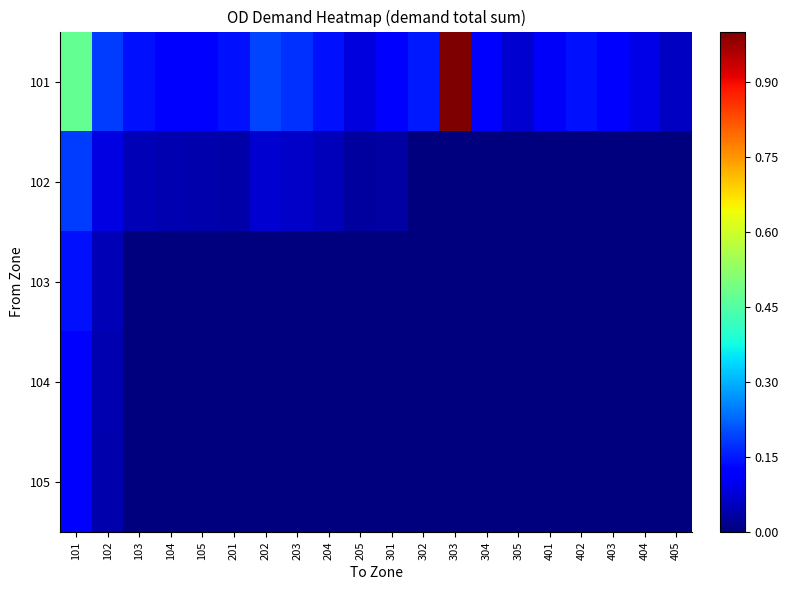

Reading left to right, list all the values displayed in this chart.

101: 101=0.5	102=0.2	103=0.1	104=0.1	105=0.1	201=0.1	202=0.2	203=0.2	204=0.1	205=0.1	301=0.1	302=0.1	303=1.0	304=0.1	305=0.1	401=0.1	402=0.1	403=0.1	404=0.1	405=0.1
102: 101=0.2	102=0.1	103=0.1	104=0.0	105=0.0	201=0.0	202=0.1	203=0.1	204=0.1	205=0.0	301=0.0	302=0.0	303=0.0	304=0.0	305=0.0	401=0.0	402=0.0	403=0.0	404=0.0	405=0.0
103: 101=0.1	102=0.1	103=0.0	104=0.0	105=0.0	201=0.0	202=0.0	203=0.0	204=0.0	205=0.0	301=0.0	302=0.0	303=0.0	304=0.0	305=0.0	401=0.0	402=0.0	403=0.0	404=0.0	405=0.0
104: 101=0.1	102=0.0	103=0.0	104=0.0	105=0.0	201=0.0	202=0.0	203=0.0	204=0.0	205=0.0	301=0.0	302=0.0	303=0.0	304=0.0	305=0.0	401=0.0	402=0.0	403=0.0	404=0.0	405=0.0
105: 101=0.1	102=0.0	103=0.0	104=0.0	105=0.0	201=0.0	202=0.0	203=0.0	204=0.0	205=0.0	301=0.0	302=0.0	303=0.0	304=0.0	305=0.0	401=0.0	402=0.0	403=0.0	404=0.0	405=0.0